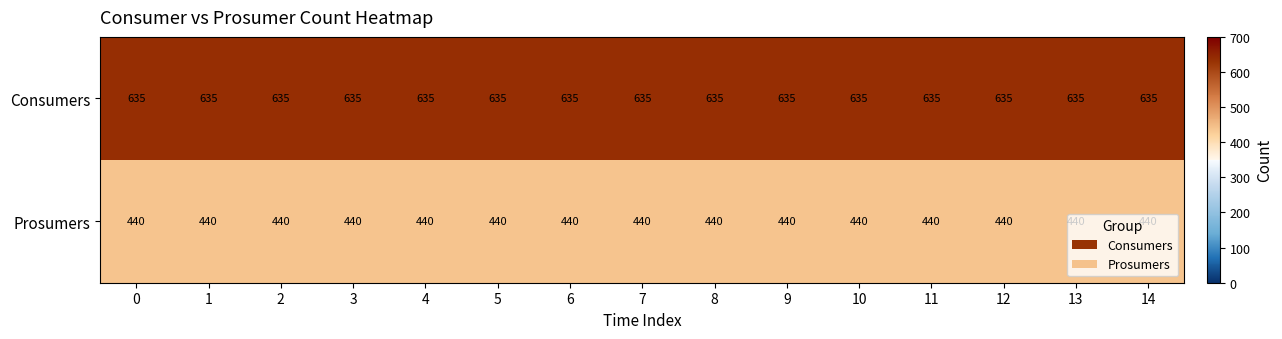

The value of Consumers at 0 is 635. True or false?

True